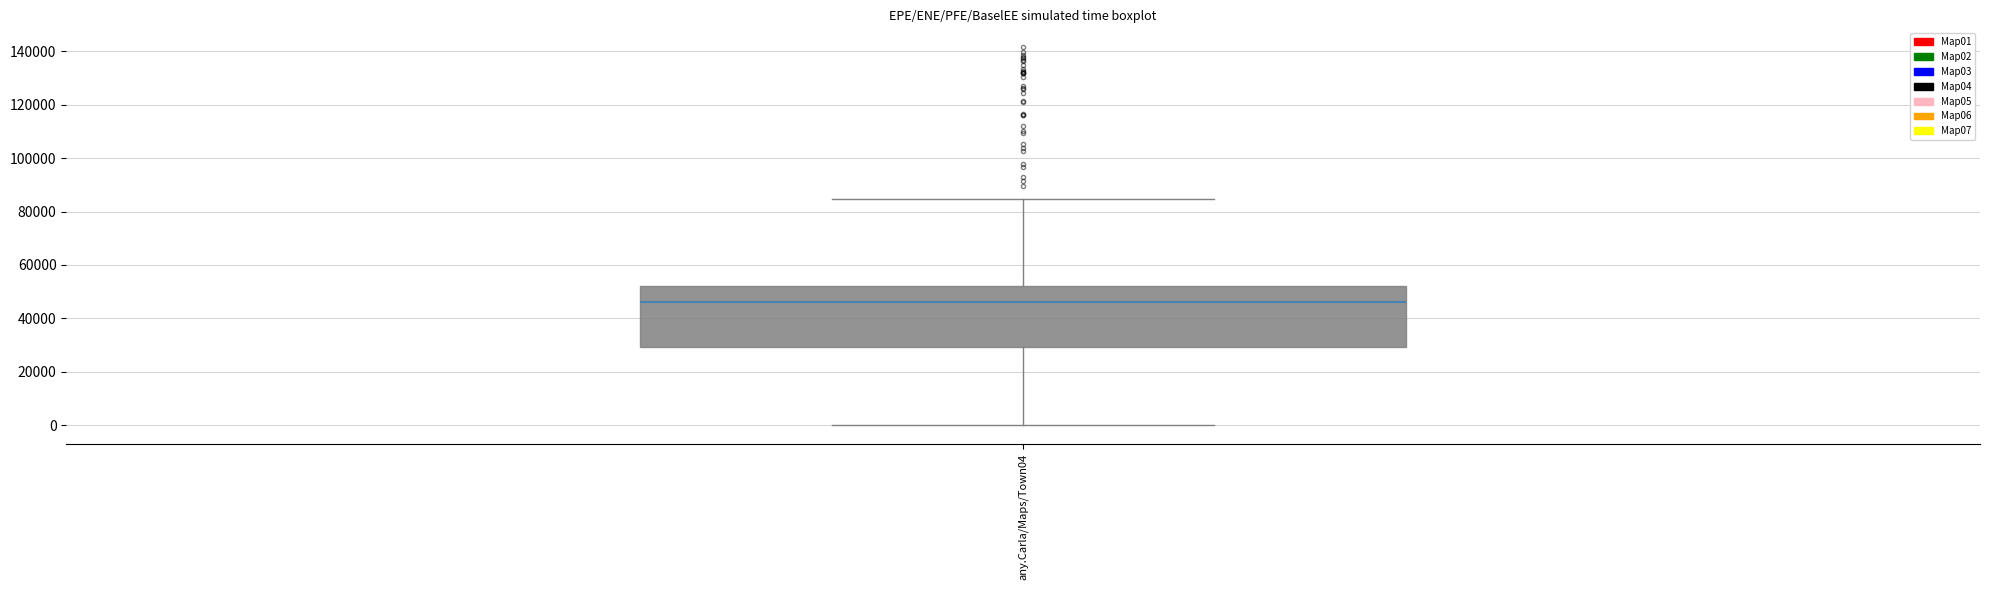

Where does the lower whisker of the box for any.Carla/Maps/Town04 end on the y-axis? The values are not printed on the chart, so give them approximately, as read against the axis.

0